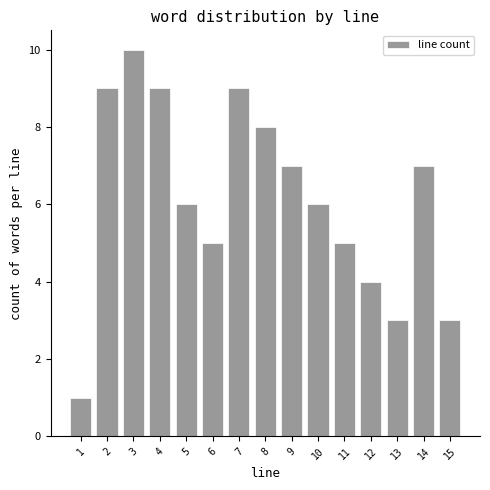

Reading left to right, extract all data points from this chart.

1	9	10	9	6	5	9	8	7	6	5	4	3	7	3